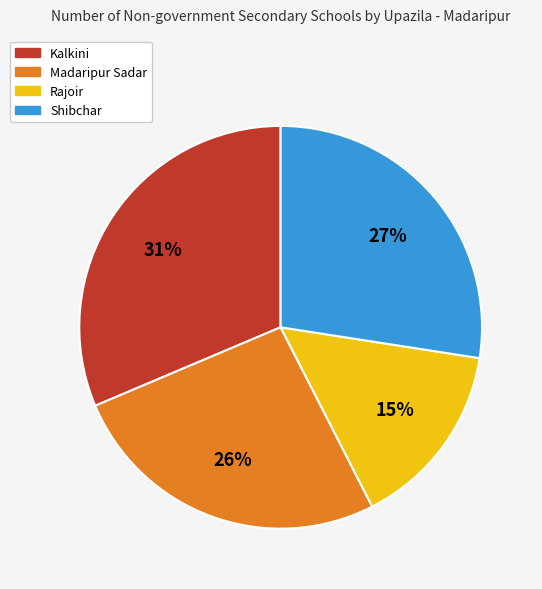

Is the sum of Madaripur Sadar and Rajoir greater than half?

No